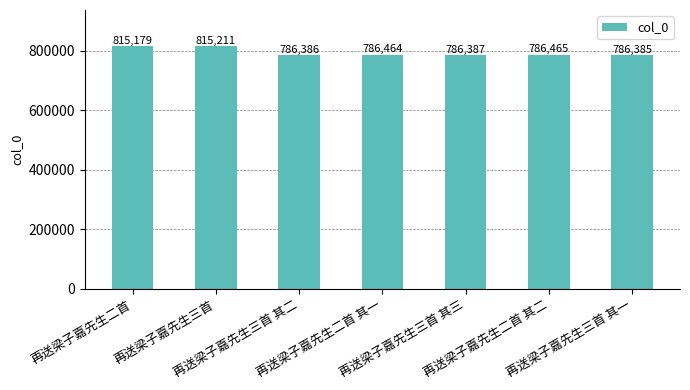

The chart shows a value of 294309 at 再送梁子嘉先生三首 其三. True or false?

False